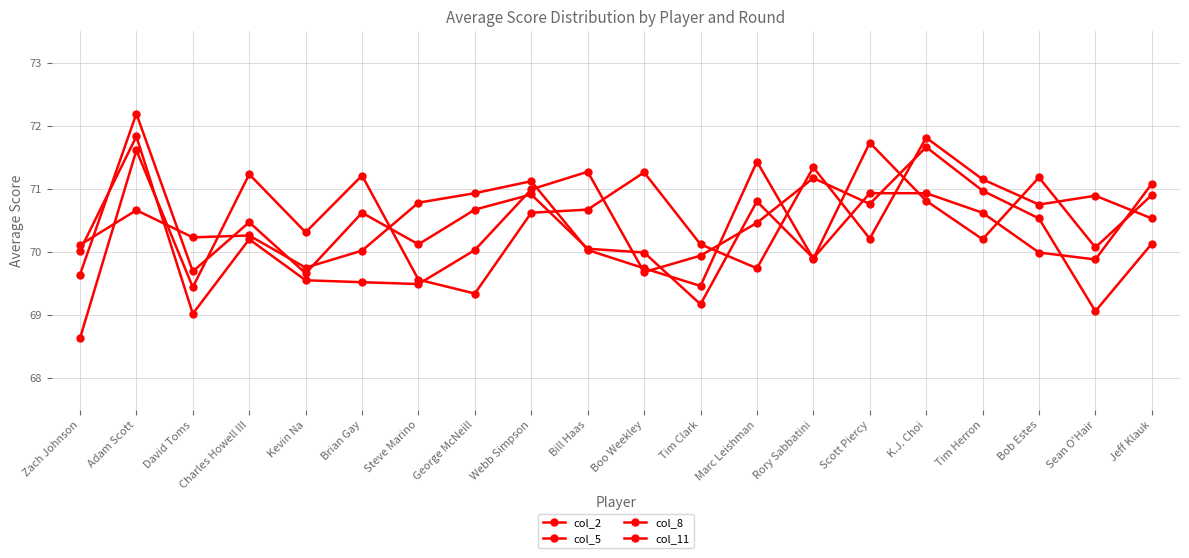

Where is the first local minimum for col_8?

David Toms